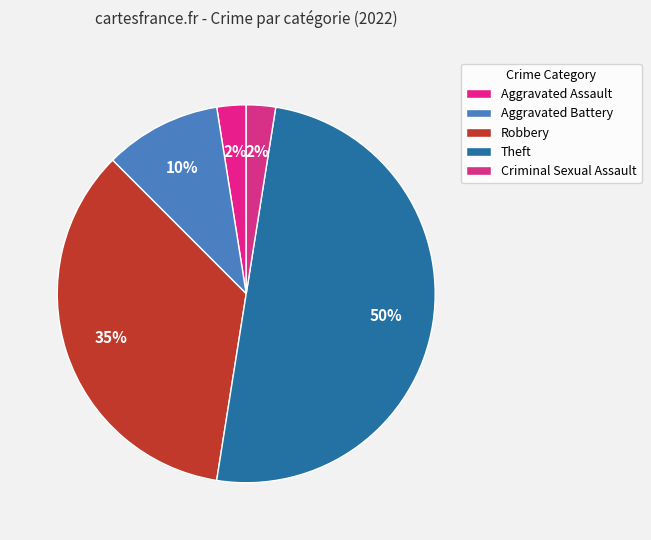

How many segments does this pie chart have?

5